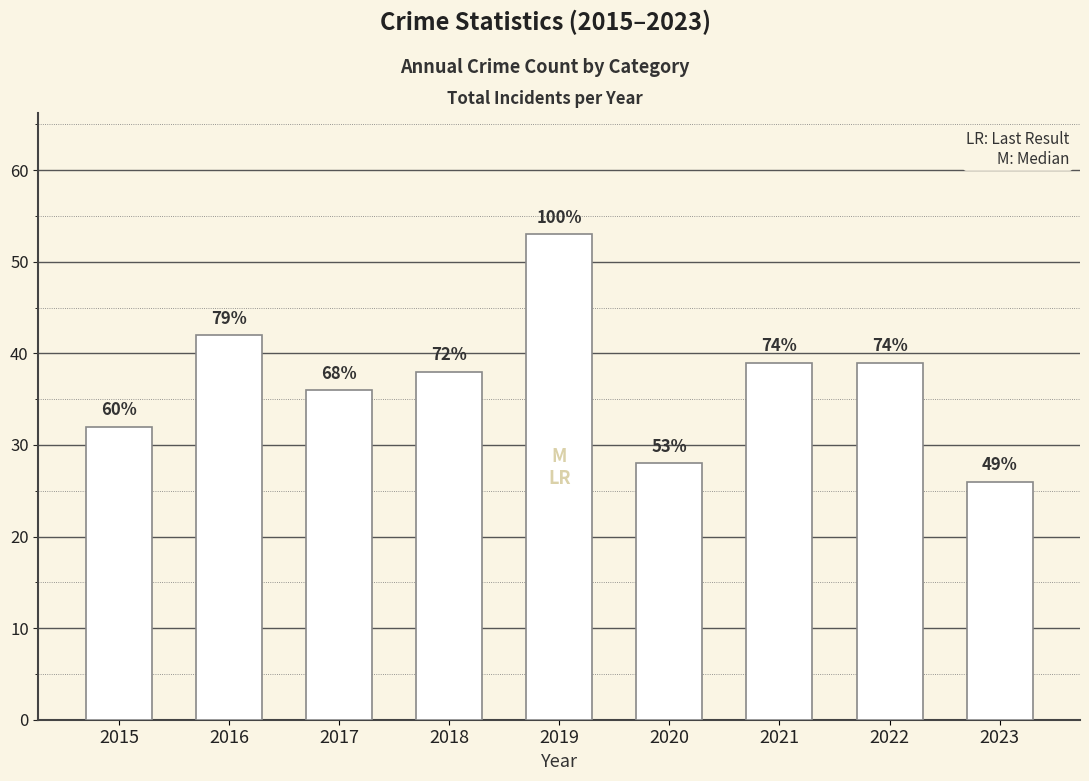

The chart shows a value of 39 at 2022. True or false?

True